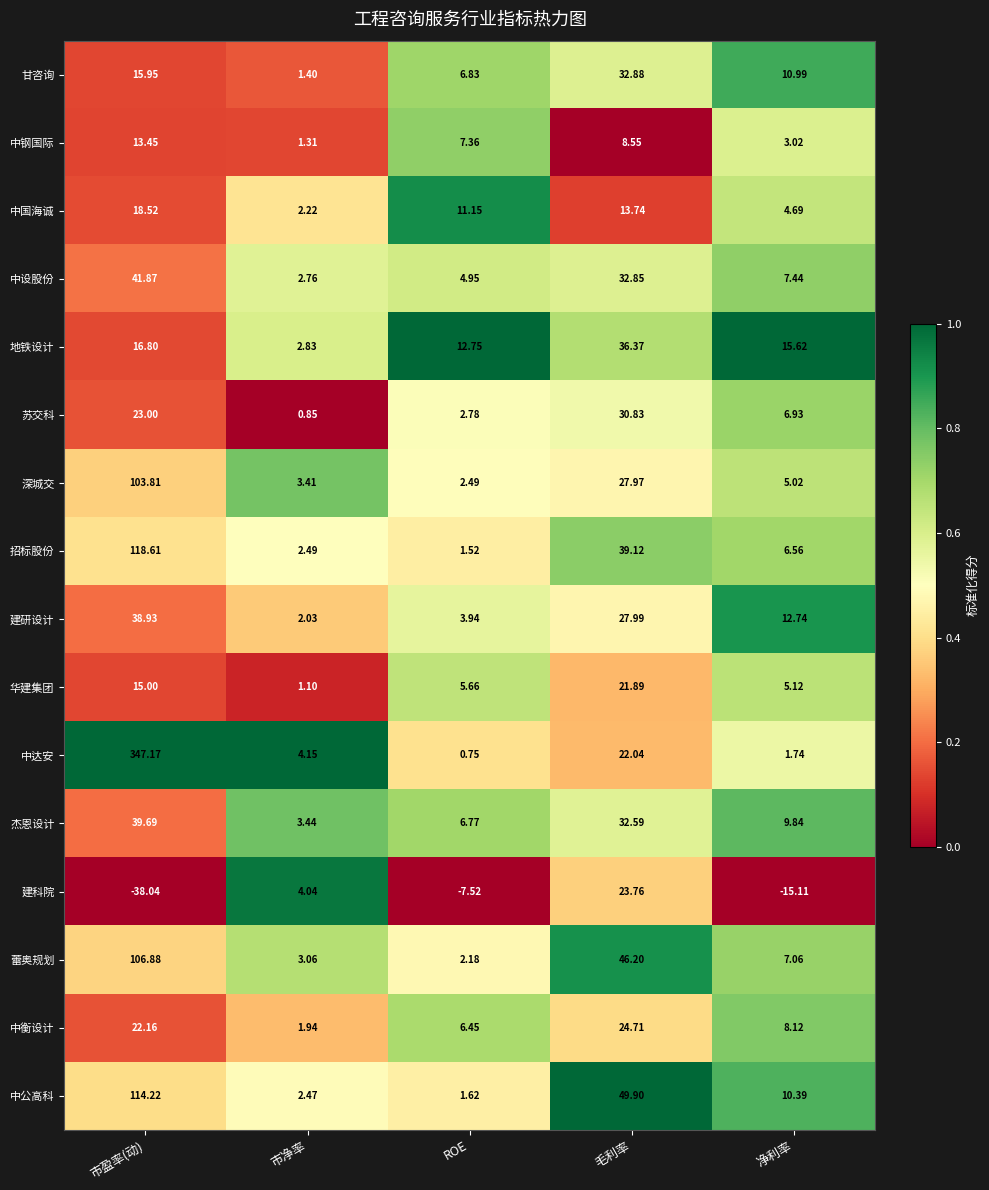

Which series has the largest total across all categories?

中达安